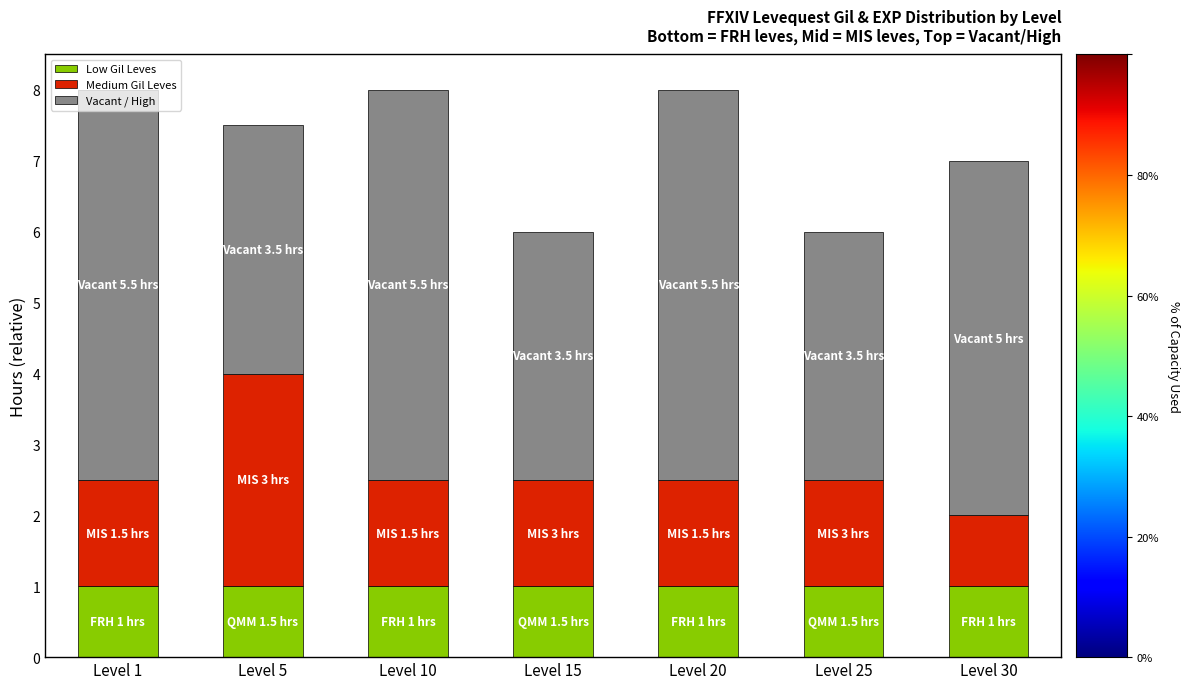

What is the total value across all series at Level 25?

6.0